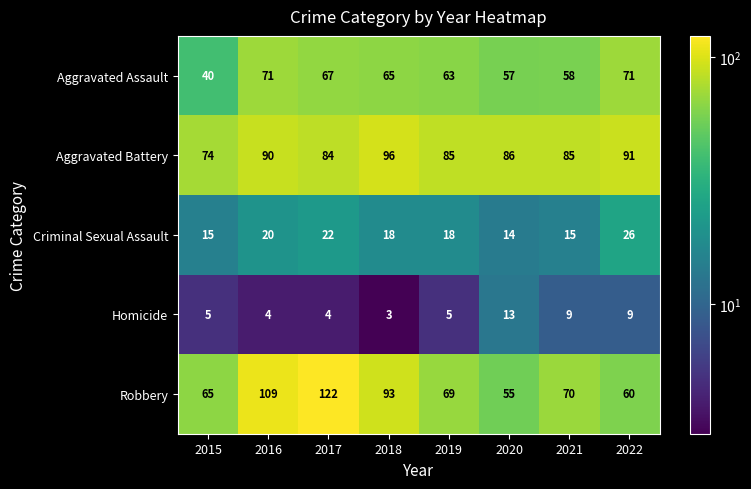

True or false: Criminal Sexual Assault has a value of 9 at 2019.

False